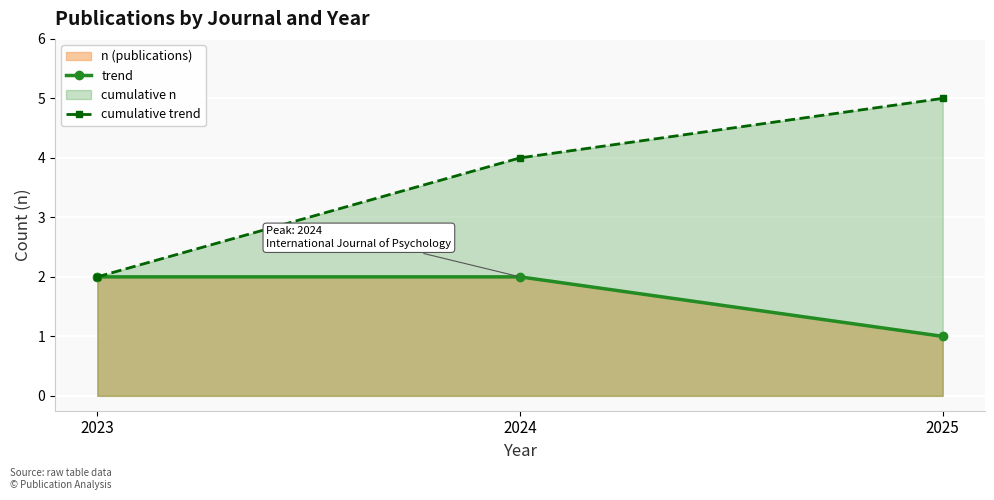

True or false: cumulative trend has a value of 5 at 2025.

True